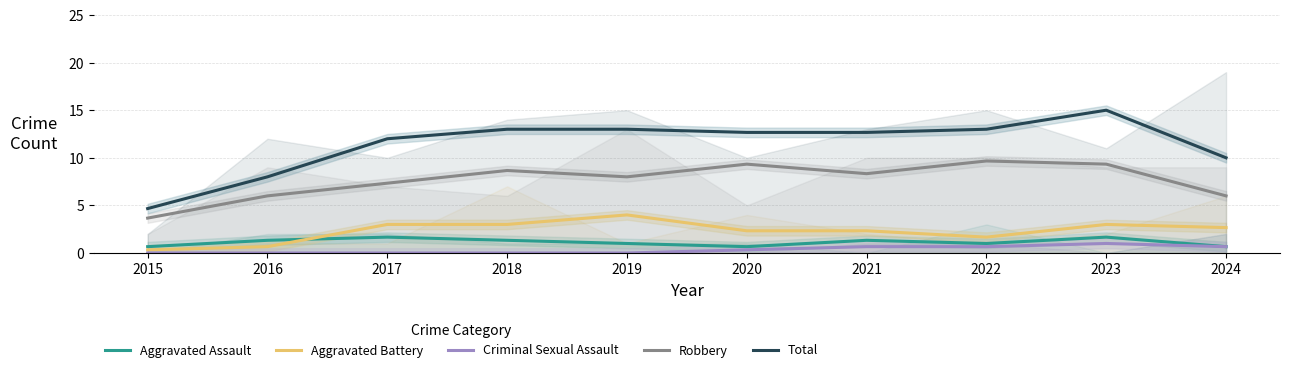

What is the minimum value for Aggravated Assault?

0.7